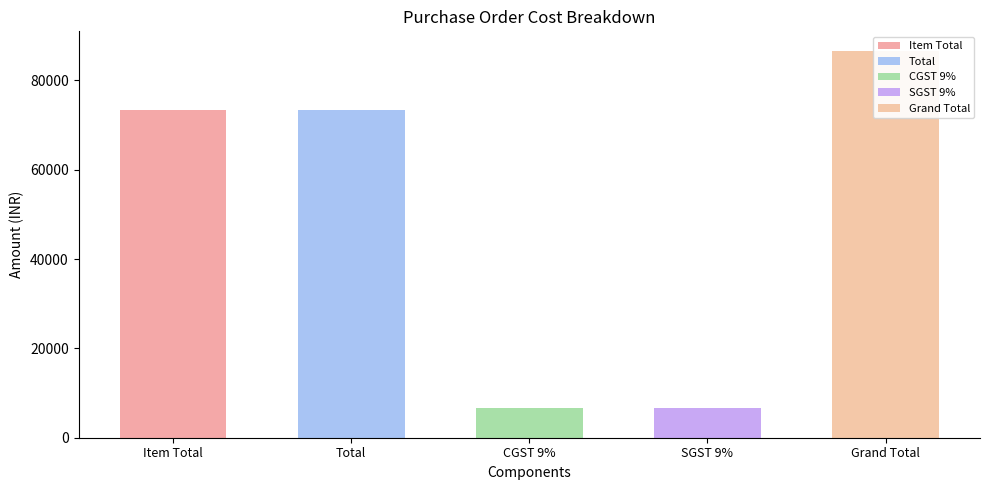

What is the average value?

49358.4